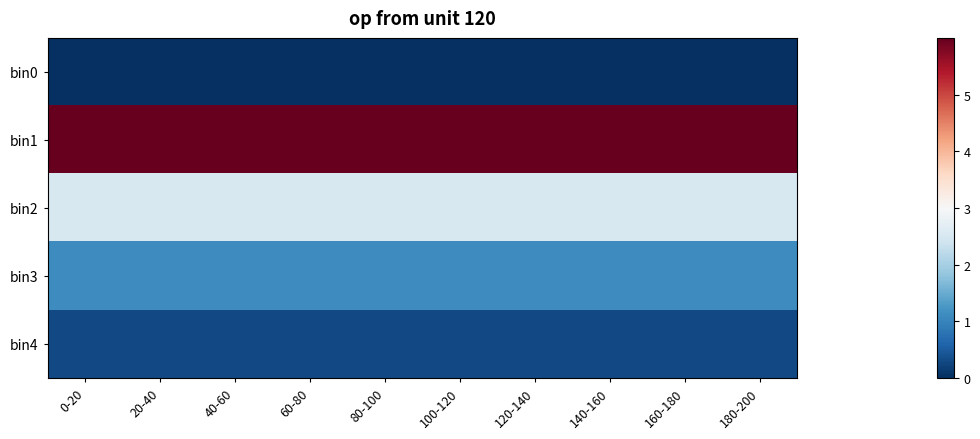

How many distinct data groups are displayed?

5